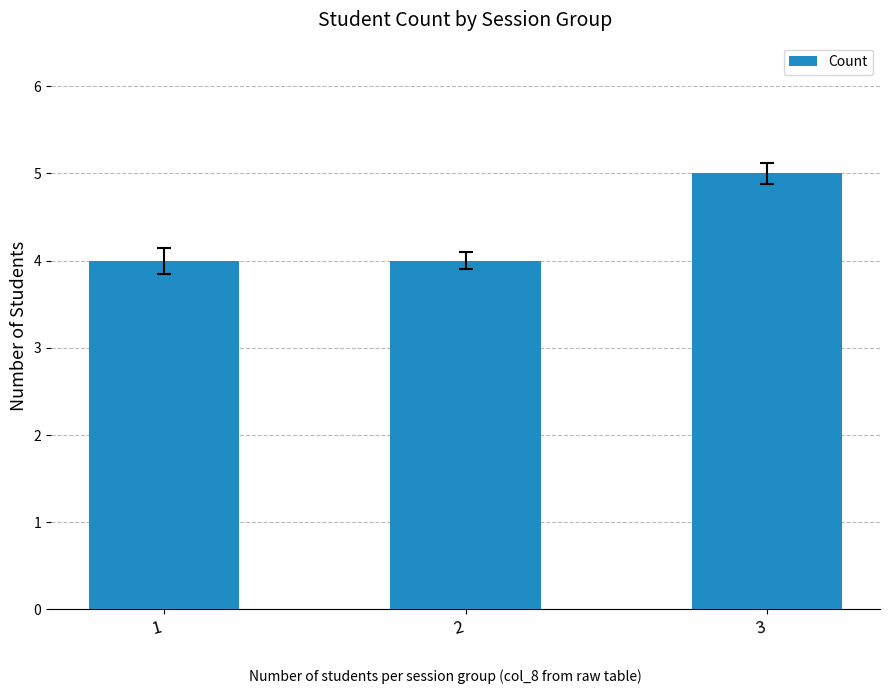

Which category has the highest value across all series?

3